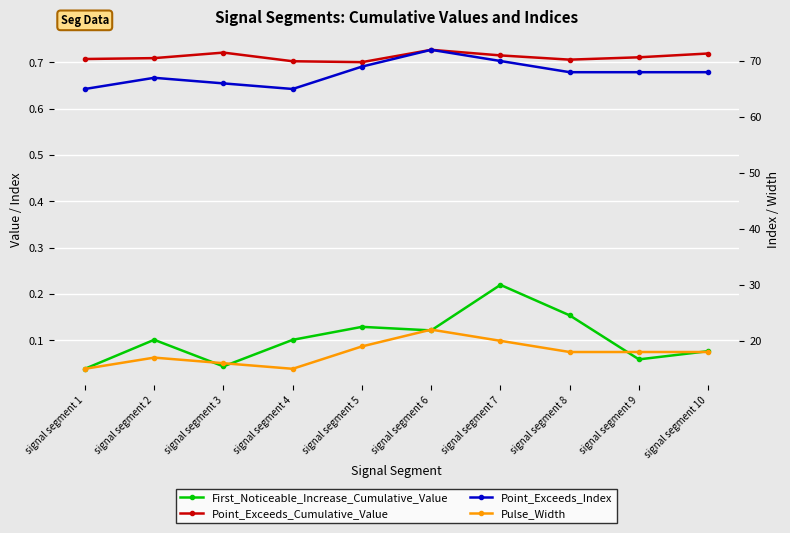

Between signal segment 8 and signal segment 6, which is larger?

signal segment 8